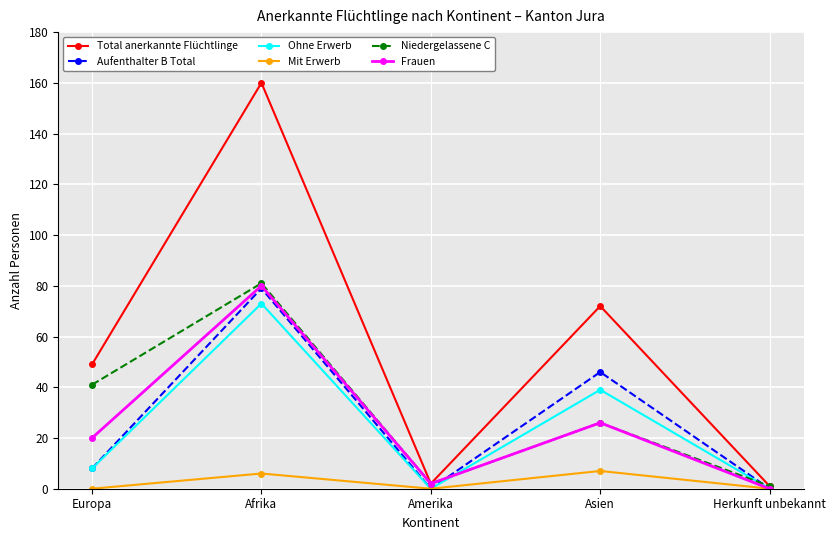

Reading right to left, what are all the values shown in this chart?

Total anerkannte Flüchtlinge: 1	72	2	160	49
Aufenthalter B Total: 0	46	0	79	8
Ohne Erwerb: 0	39	0	73	8
Mit Erwerb: 0	7	0	6	0
Niedergelassene C: 1	26	2	81	41
Frauen: 0	26	2	80	20